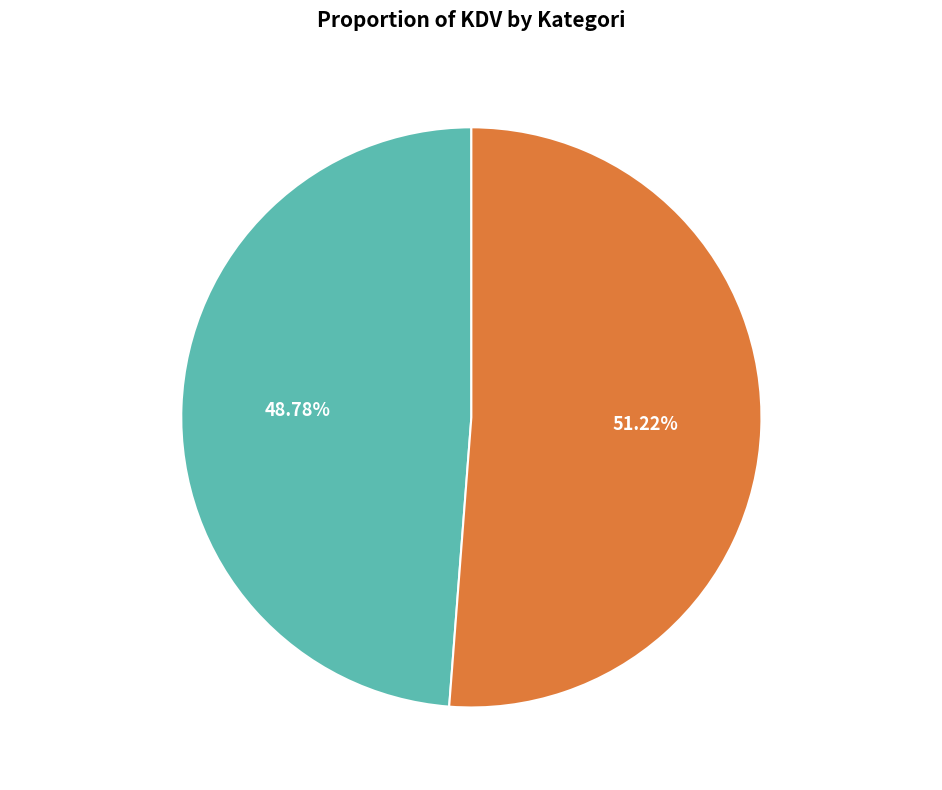

Is there a majority slice in this chart?

Yes